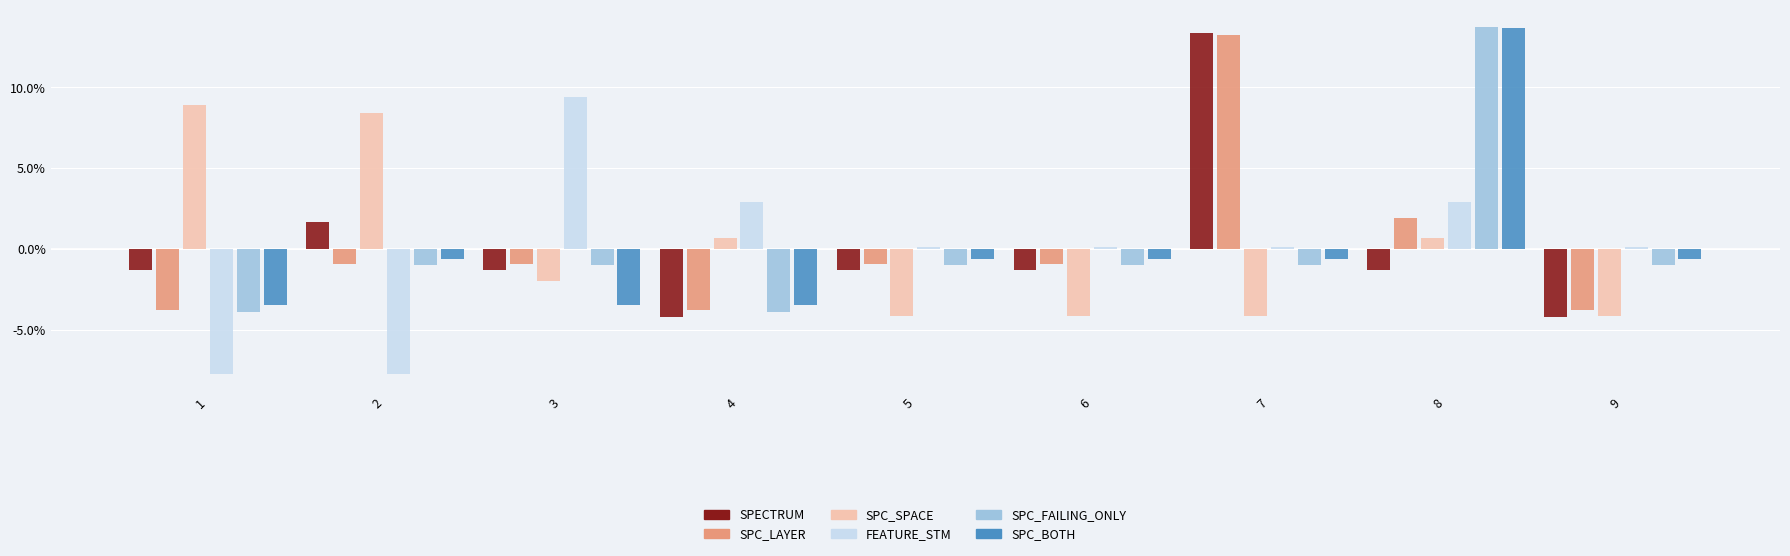

How many bars are there in each group?

6